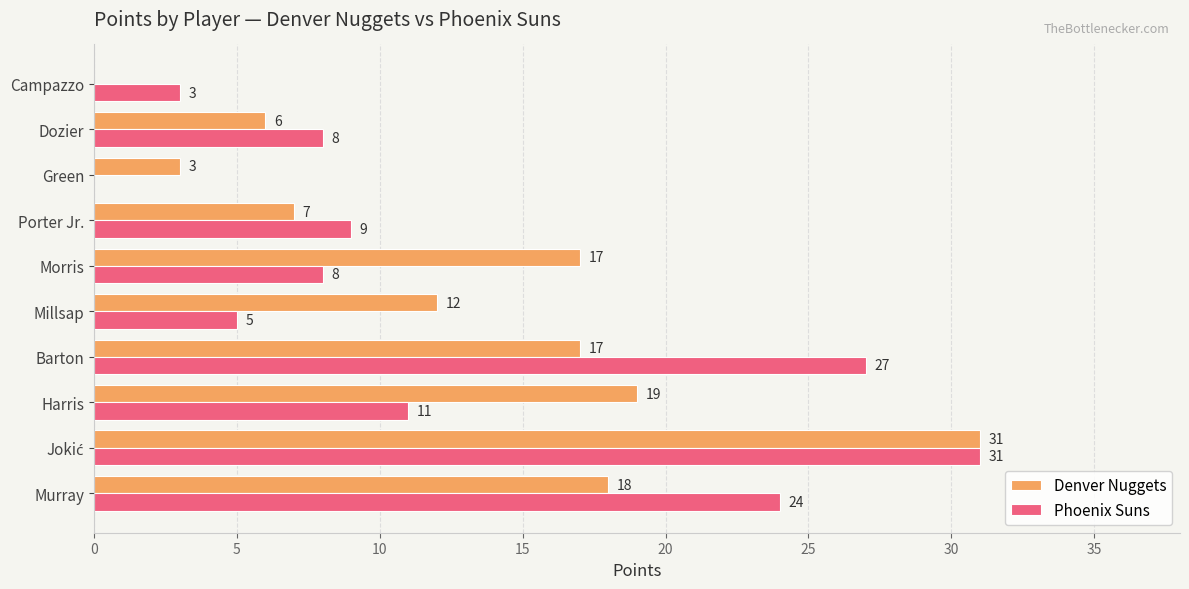

How many categories are shown in the chart?

10